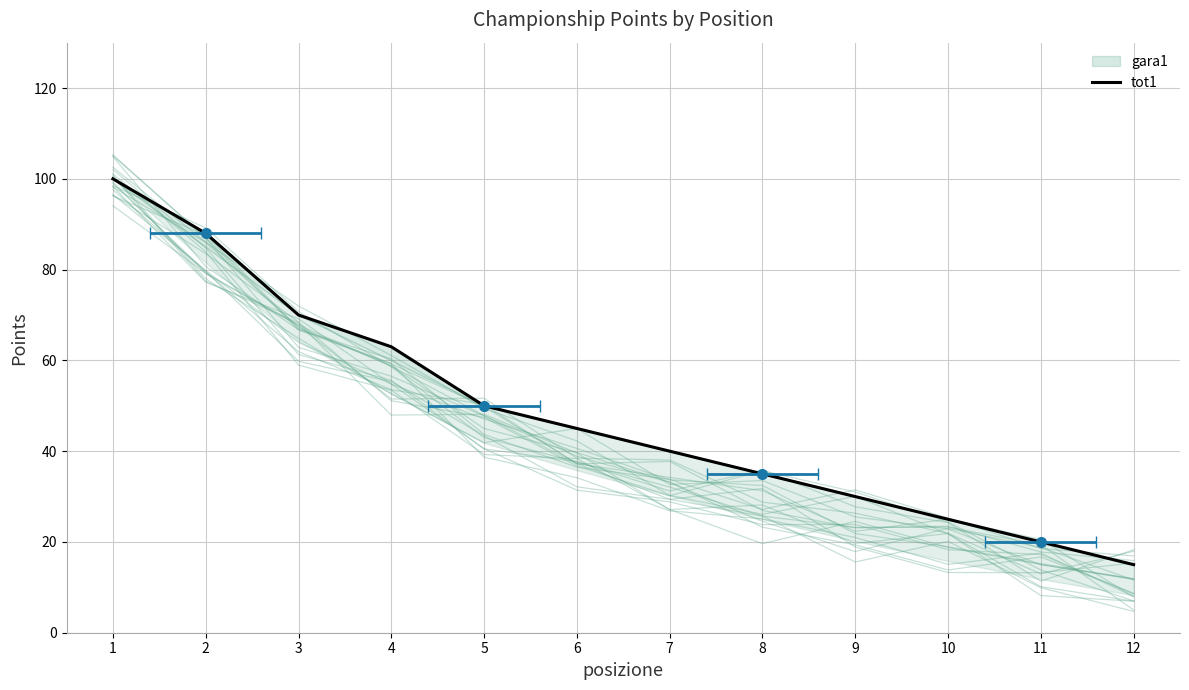

True or false: the data shows 48 at 8.

False